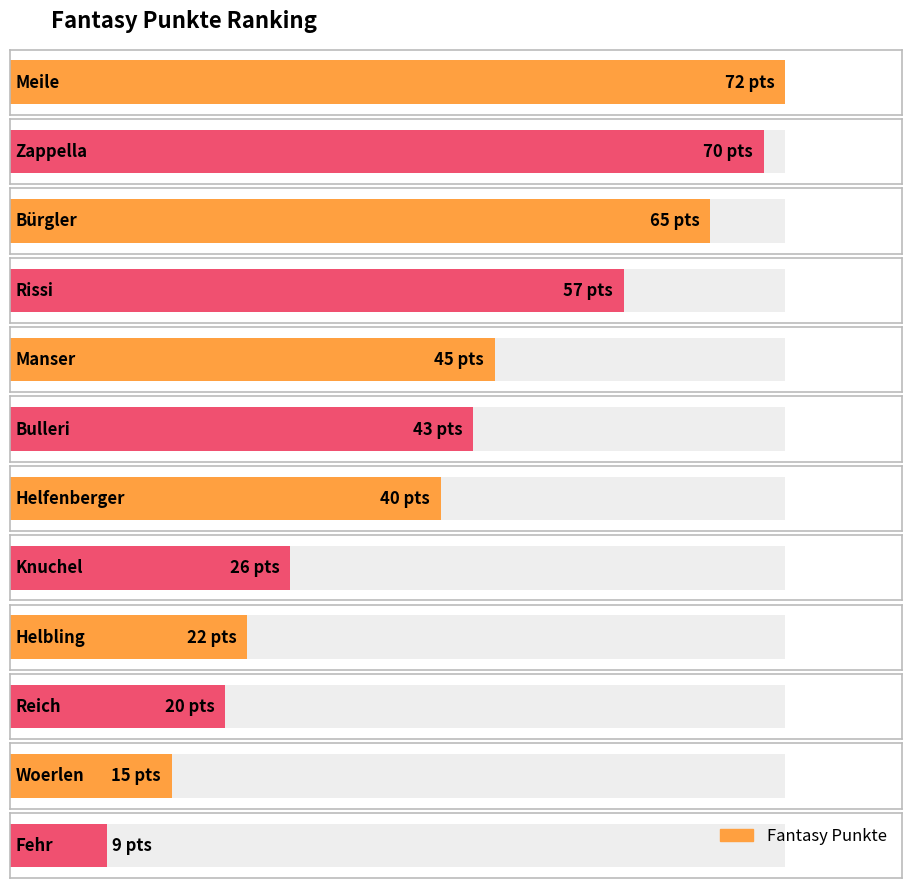

What is the difference between the maximum and minimum values?

63